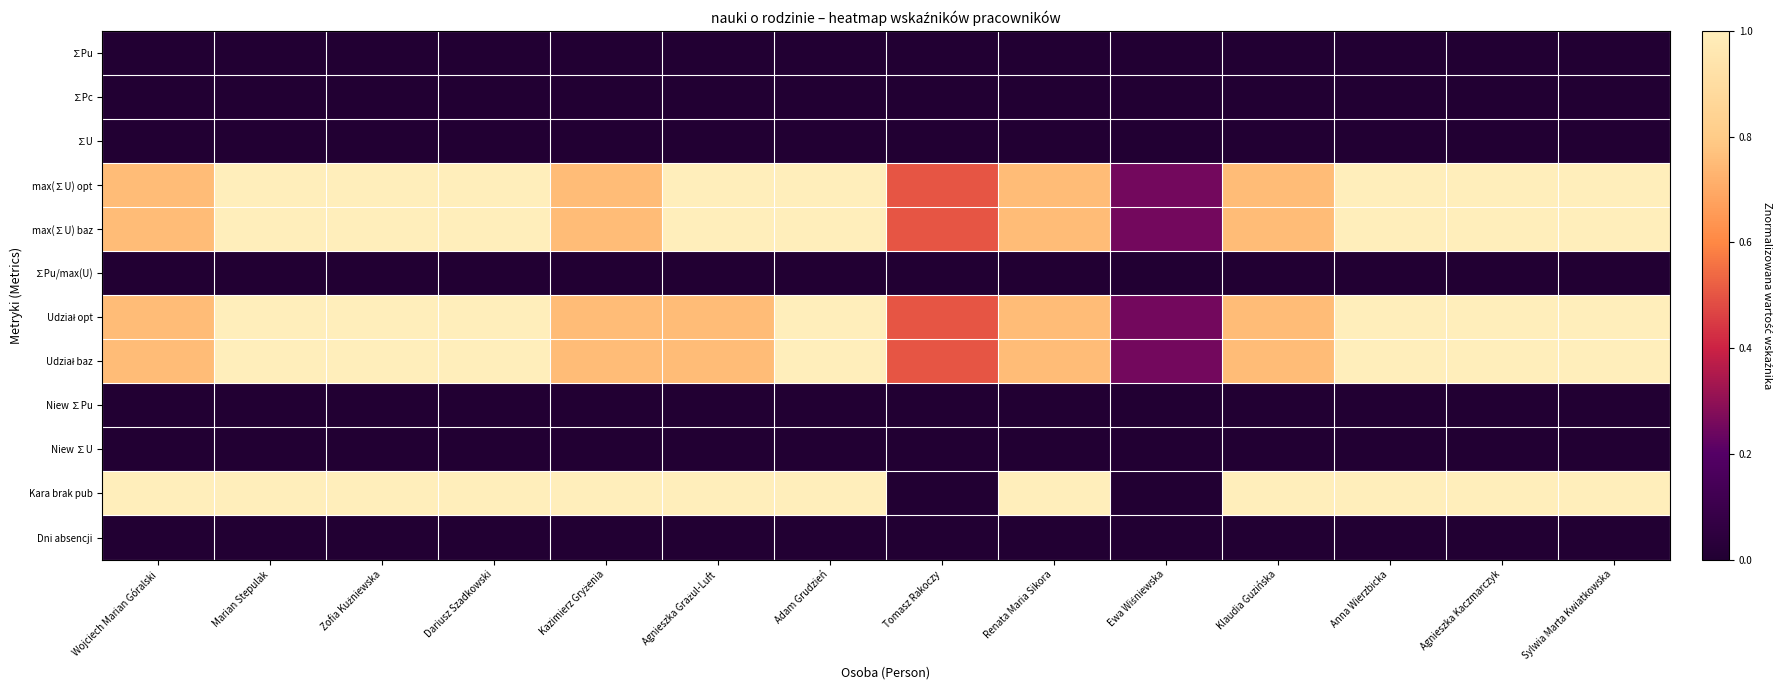

Which series has the largest range (max minus min)?

Kara brak pub